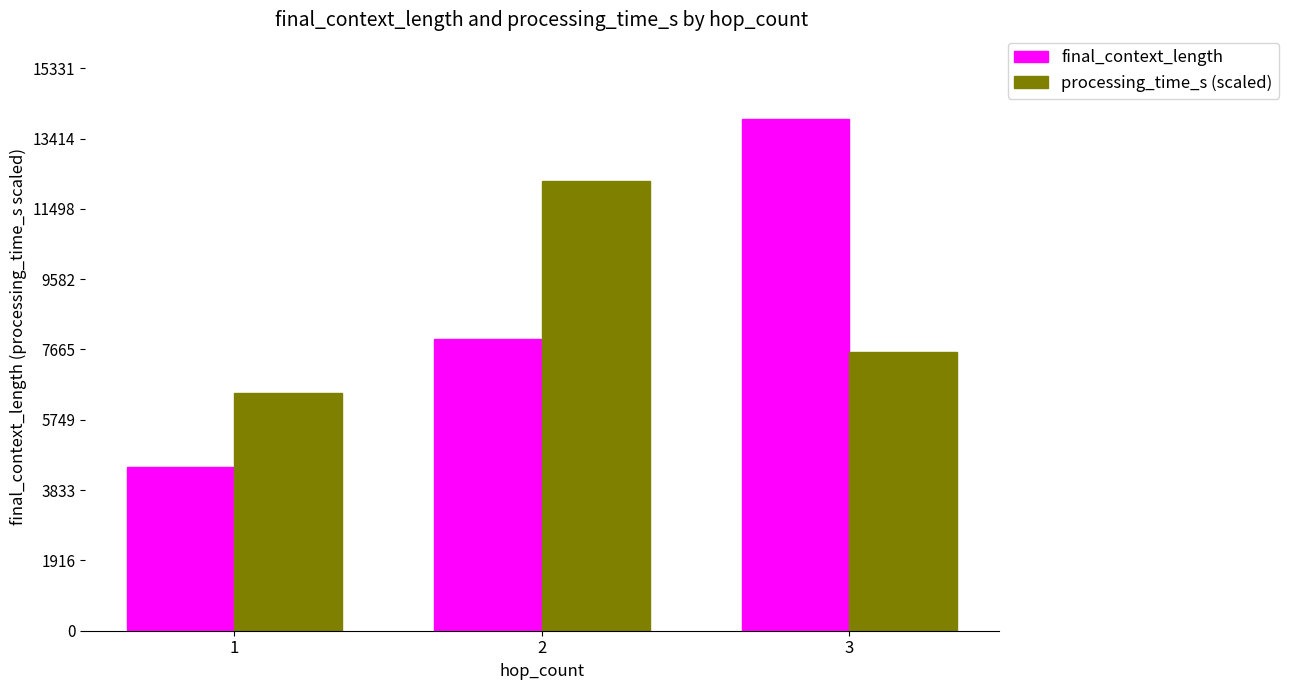

True or false: final_context_length has a value of 6645.7 at 1.

False